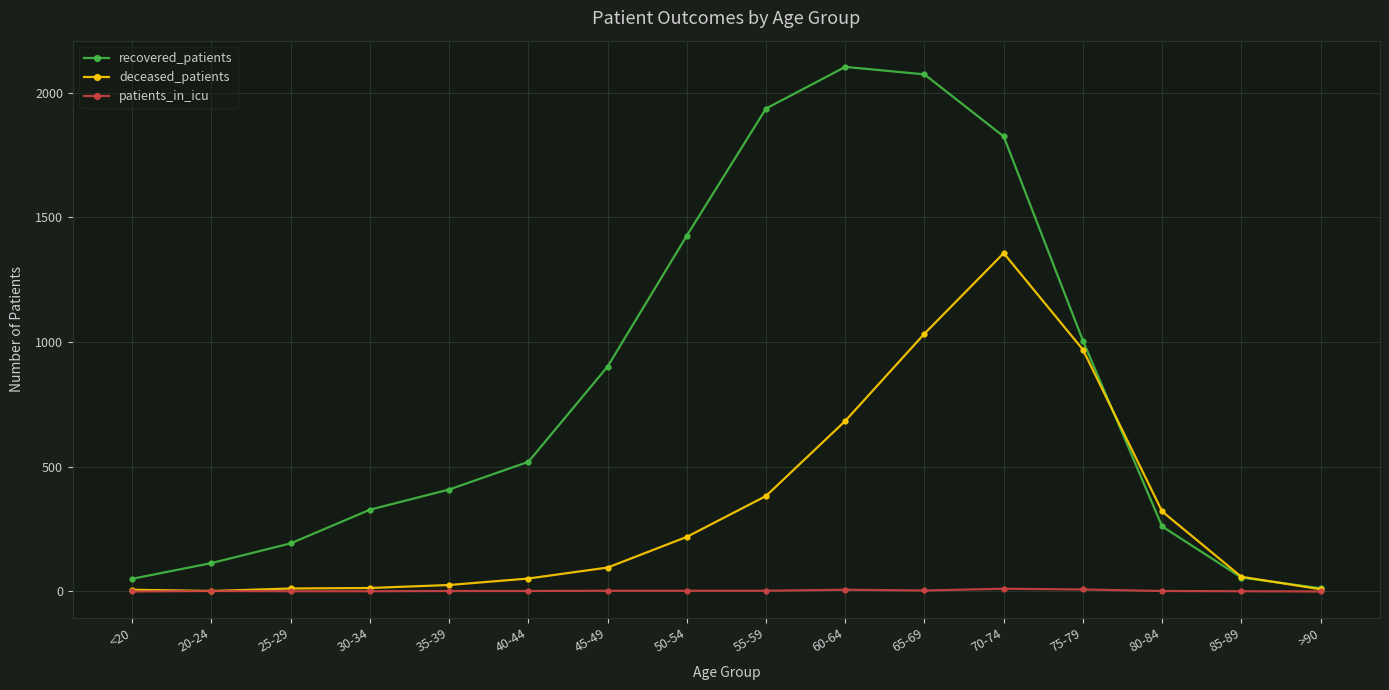

Which series changed the most between 20-24 and 30-34?

recovered_patients